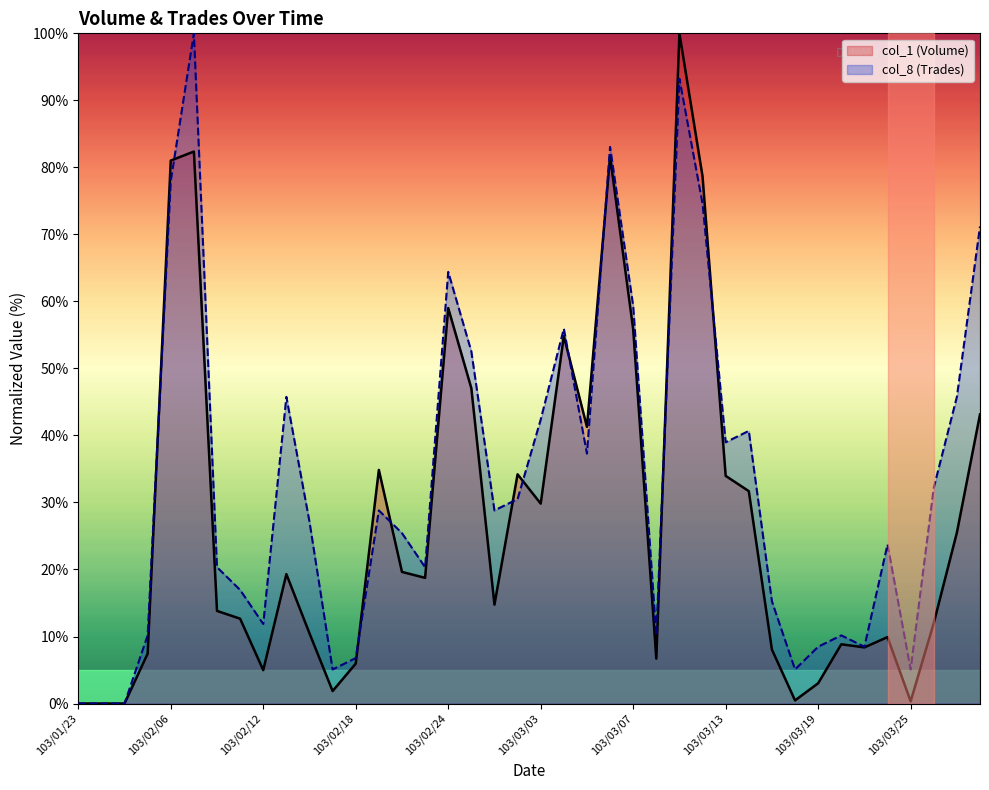

What are all the series names shown in the legend?

col_1 (Volume), col_8 (Trades)